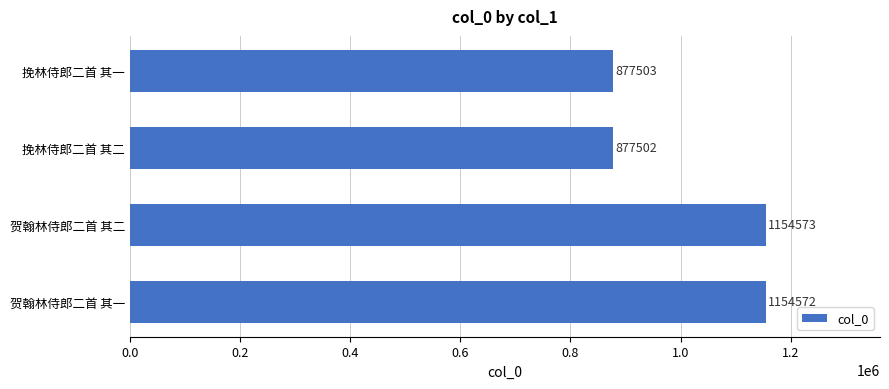

What position from the top is 挽林侍郎二首 其二?

2